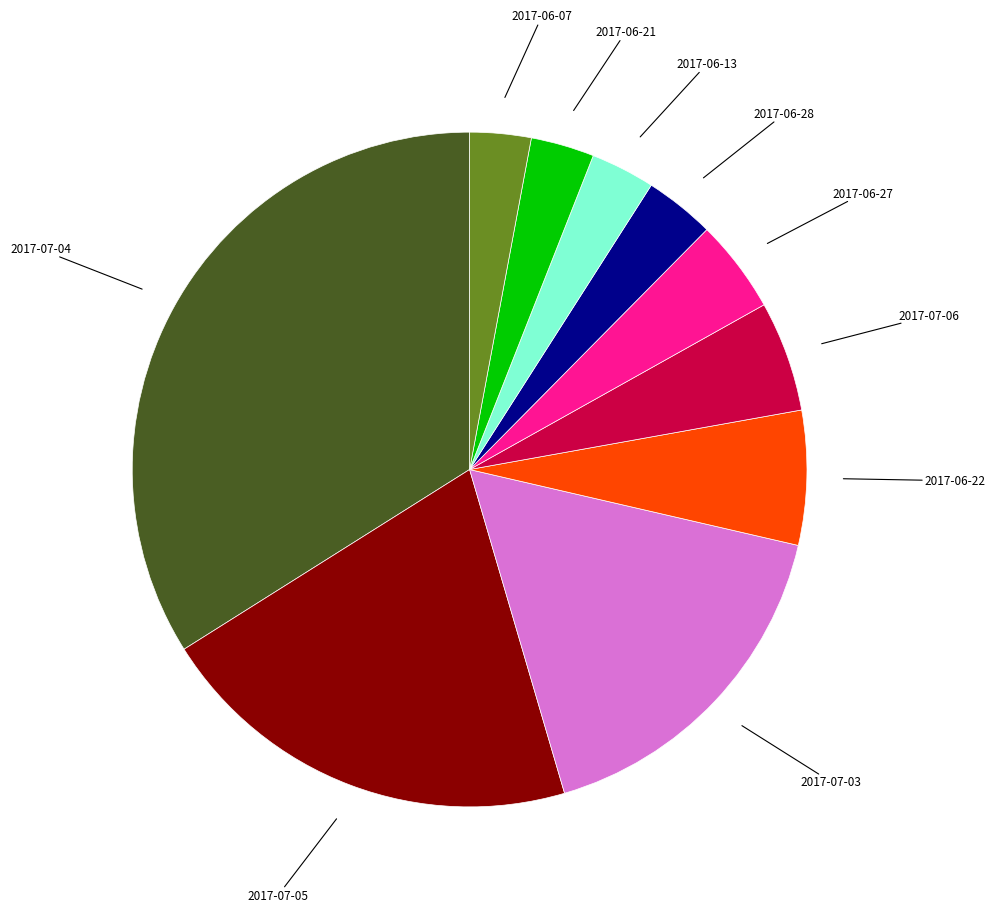

Is there a majority slice in this chart?

No